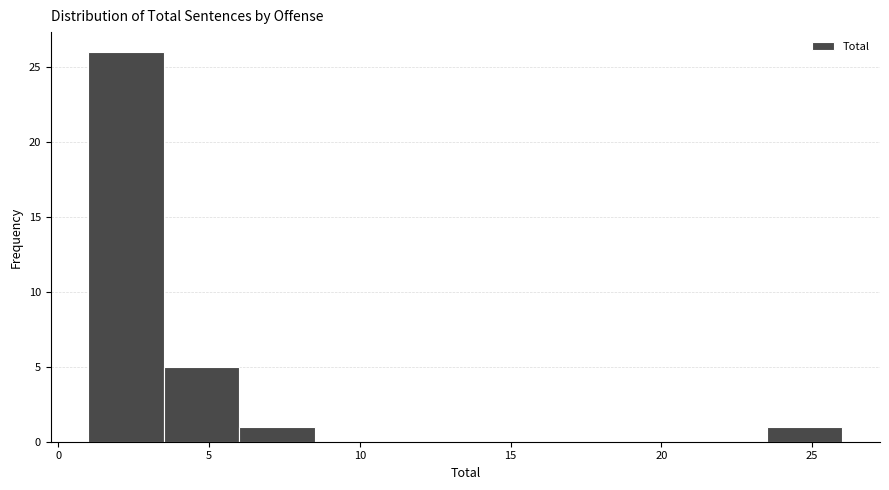

Reading left to right, list every bar in this chart as the range it spans on the x-axis followed by its height. The values are not printed on the chart, so give them approximately, as read against the axis.

1.0 to 3.5: 26
3.5 to 6.0: 5
6.0 to 8.5: 1
8.5 to 11.0: 0
11.0 to 13.5: 0
13.5 to 16.0: 0
16.0 to 18.5: 0
18.5 to 21.0: 0
21.0 to 23.5: 0
23.5 to 26.0: 1